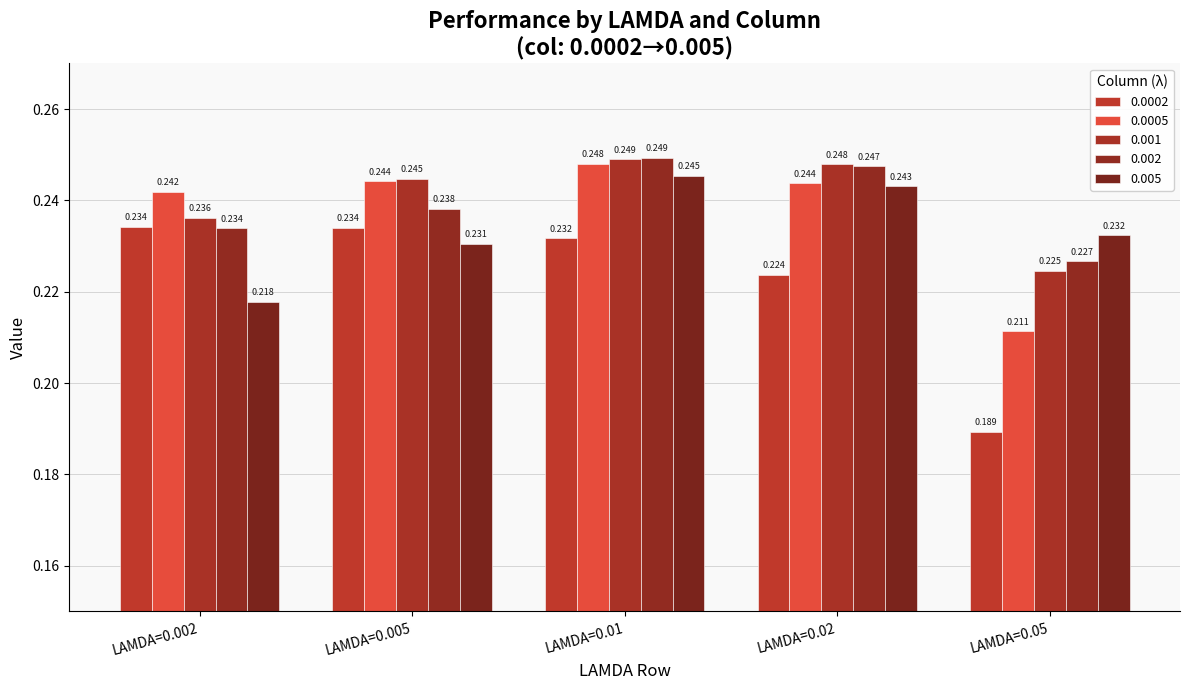

Does the chart contain any negative values?

No